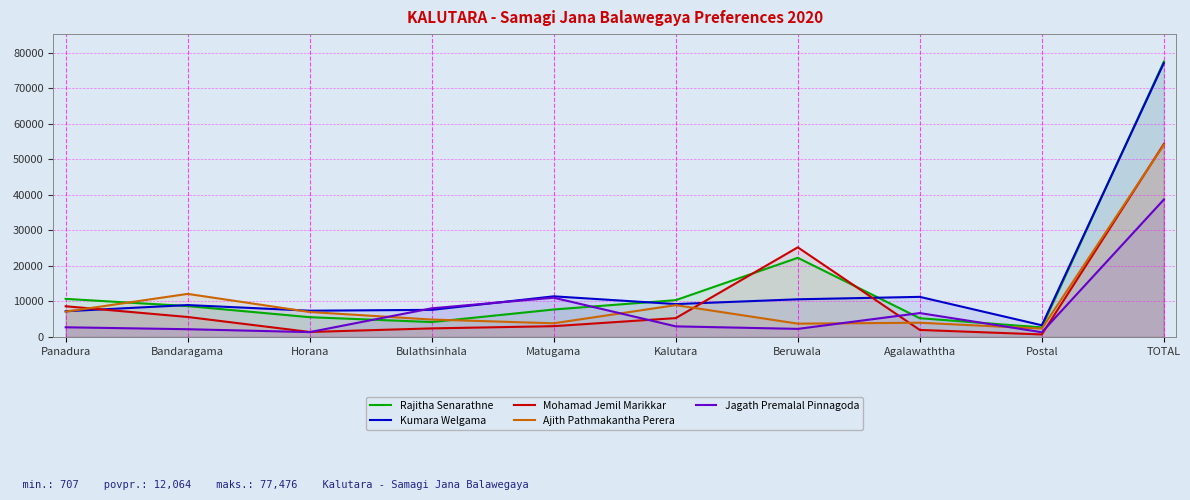

Is it true that Ajith Pathmakantha Perera equals 4003 at Agalawaththa?

True